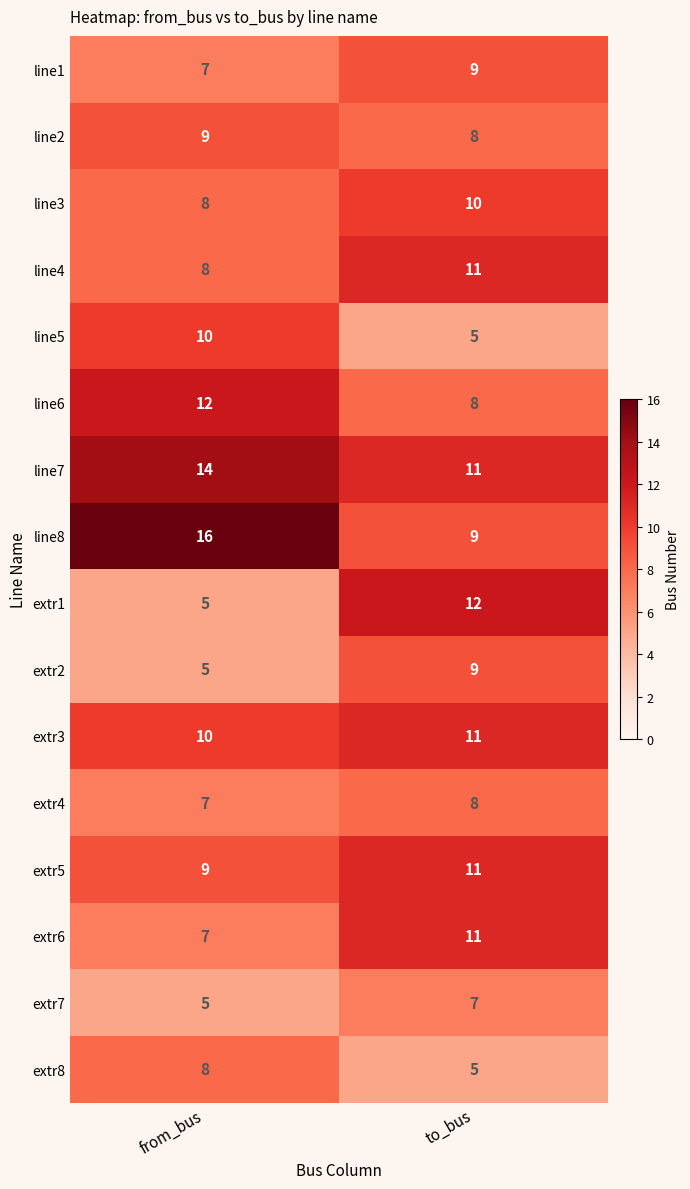

What is the spread (max minus min) of values at from_bus?

11